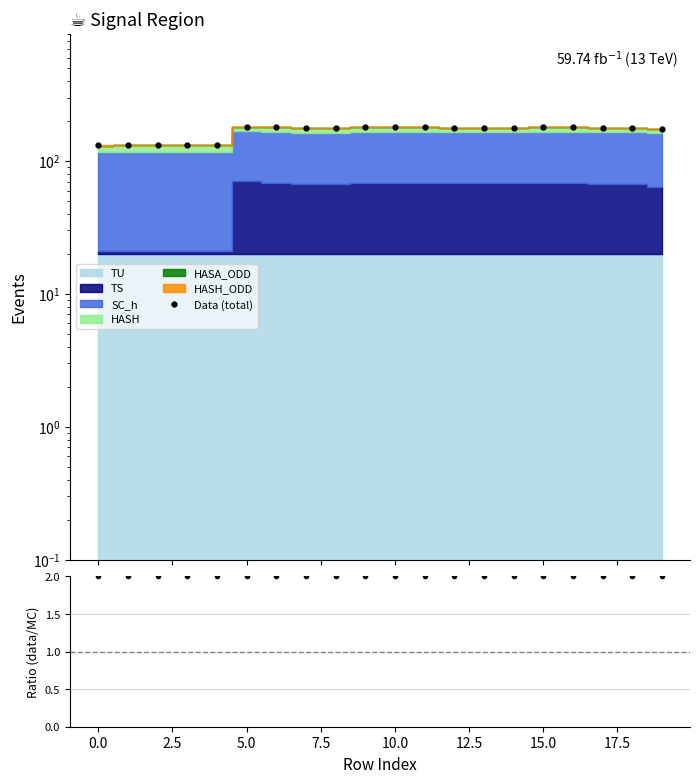

What is the spread (max minus min) of values at 18?

176.7